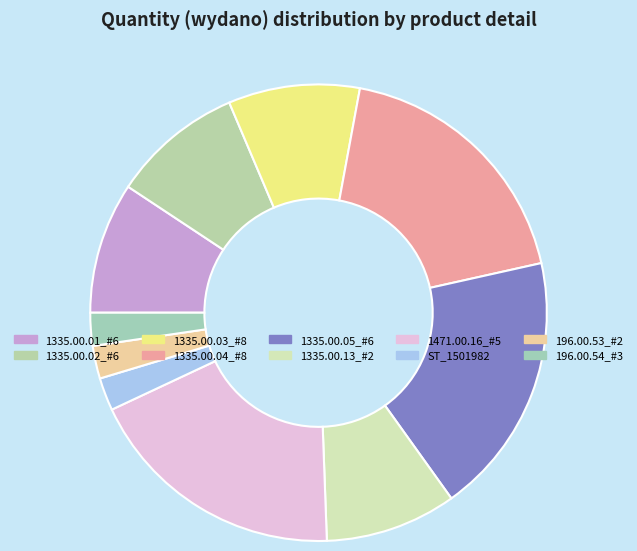

How many segments does this pie chart have?

10